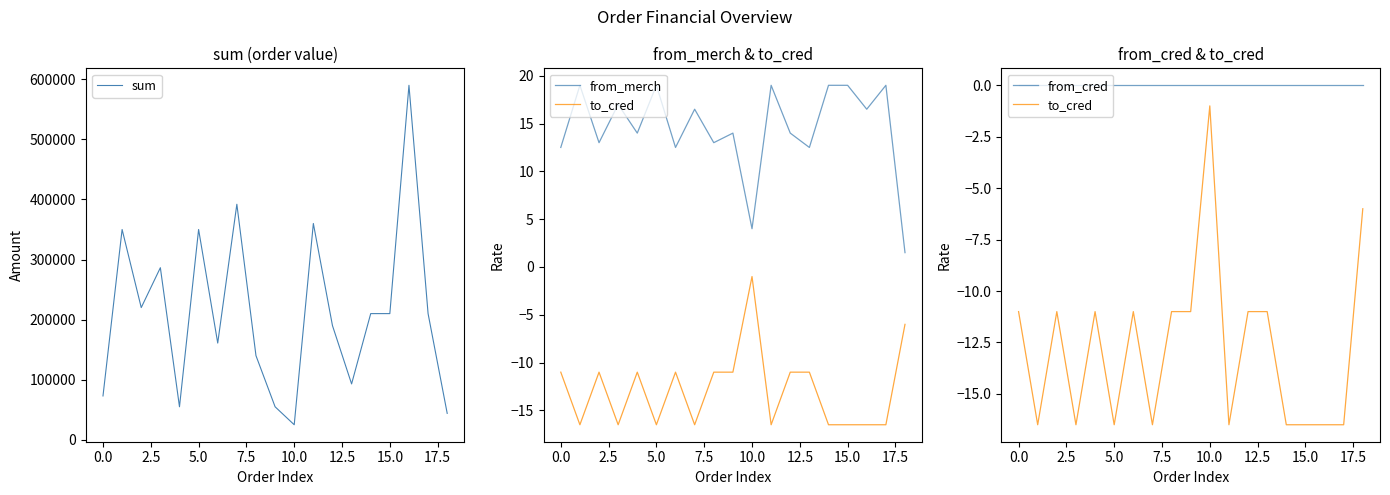

Between 13 and 11, which is larger?

11